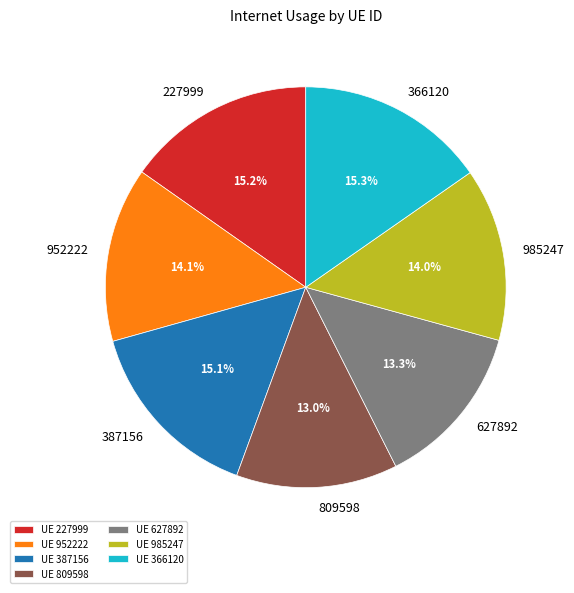

What portion of the pie excludes UE 952222?

85.9%